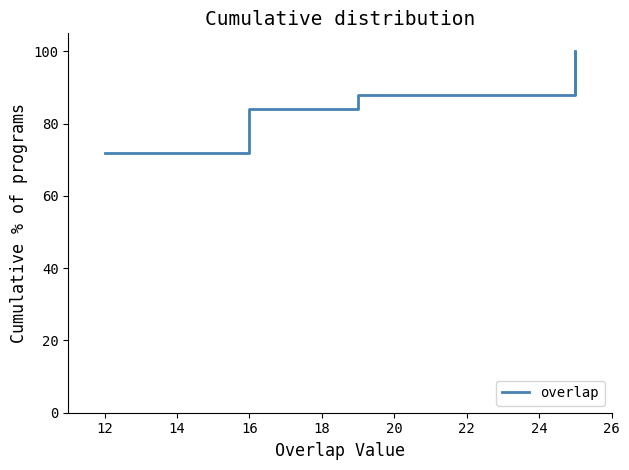

How many lines are shown in the chart?

1